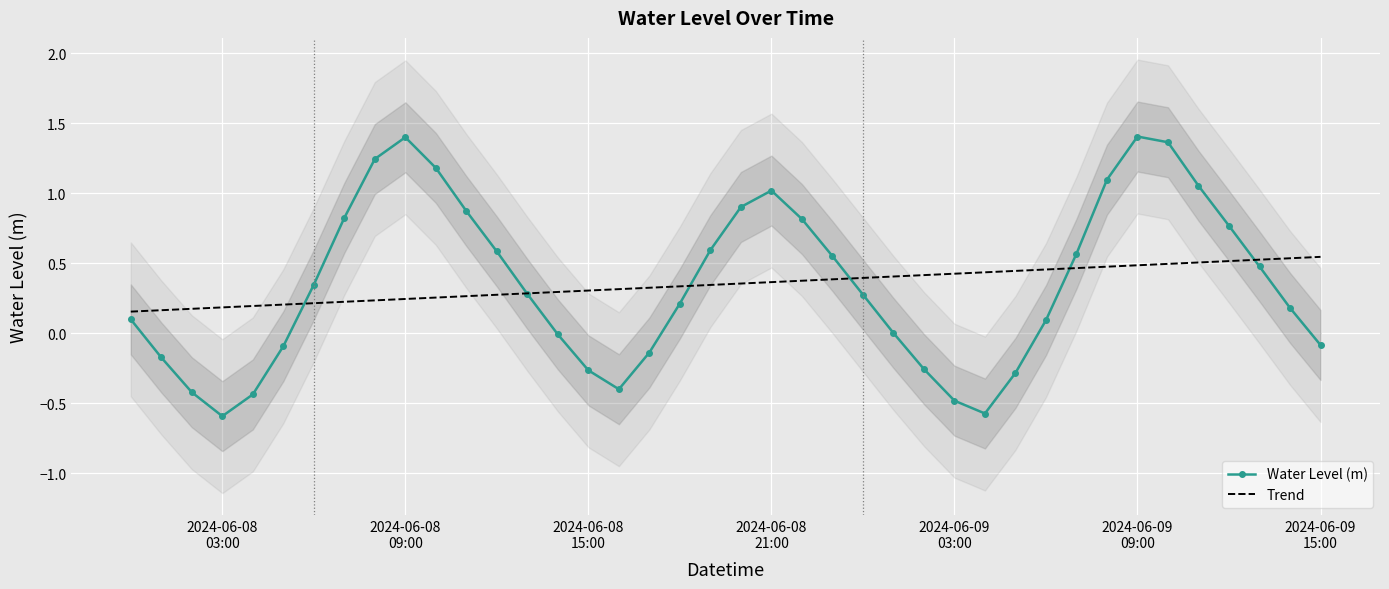

True or false: Water Level (m) and Trend intersect in this chart.

True